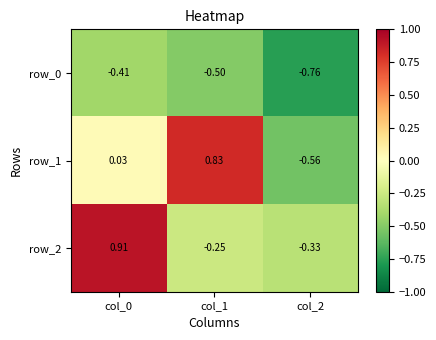

Is the value of row_2 at col_1 greater than the value of row_0 at col_0?

Yes